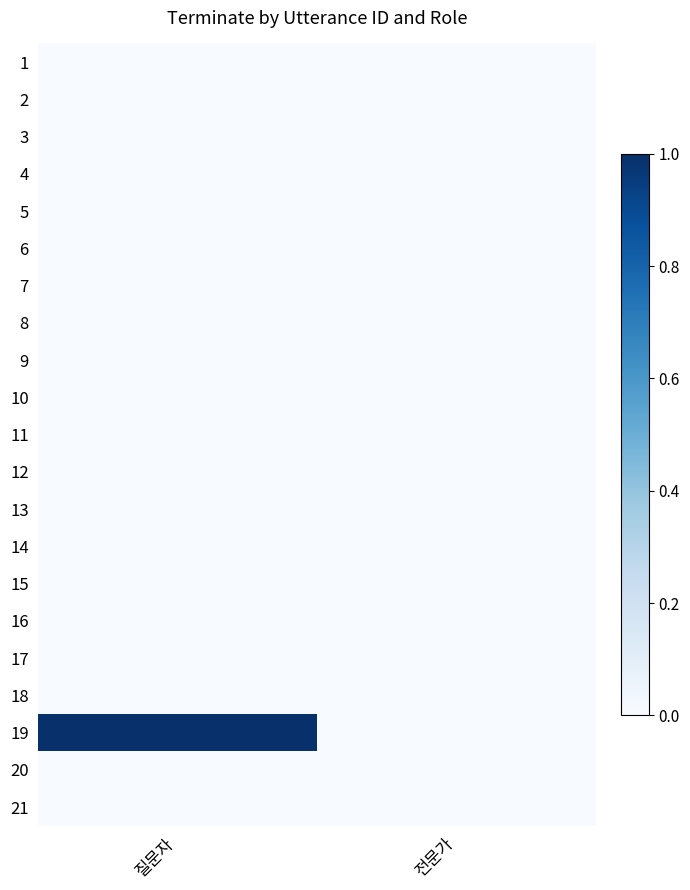

At how many categories does at least one series exceed 0?

1